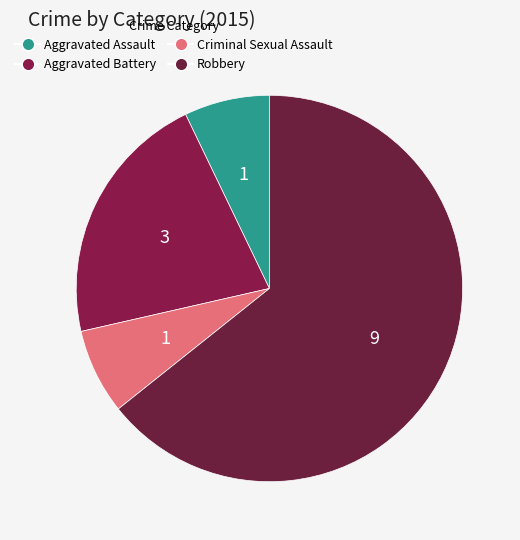

Count the number of slices in the pie.

4